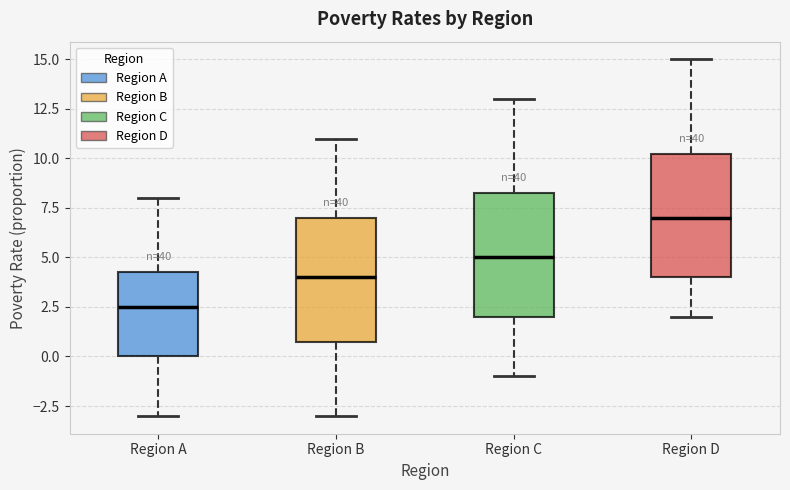

Reading left to right, transcribe this box plot: for each box, give where its median line is, the range the box spans, and where its two whiskers end, as read against the y-axis. The values are not printed on the chart, so give them approximately, as read against the axis.

Region A: median 2.5, box 0.0 to 4.5, whiskers -3.0 to 8.0
Region B: median 4.0, box 1.0 to 7.0, whiskers -3.0 to 11.0
Region C: median 5.0, box 2.0 to 8.5, whiskers -1.0 to 13.0
Region D: median 7.0, box 4.0 to 10.5, whiskers 2.0 to 15.0